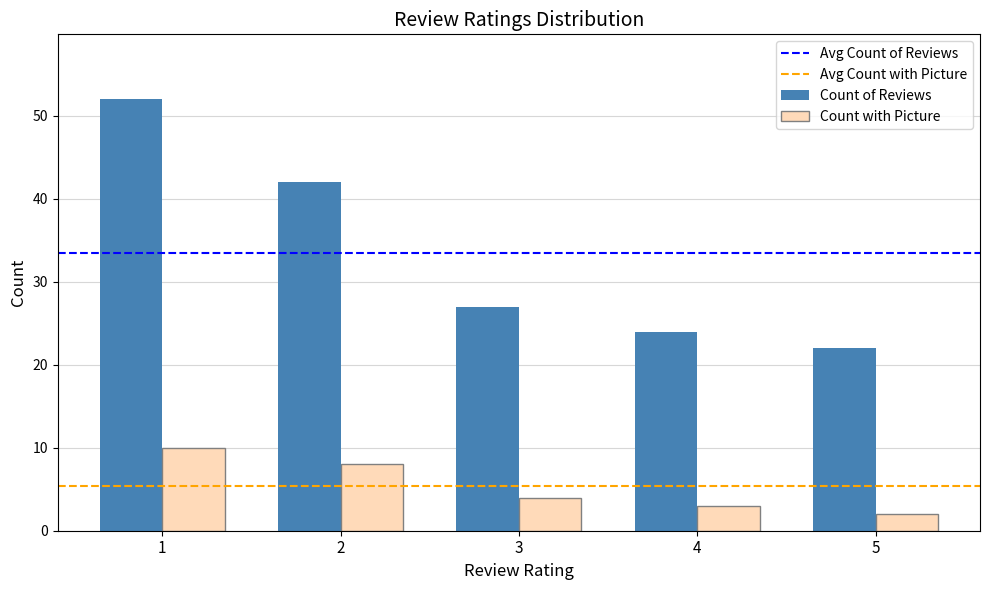

At how many categories does at least one series exceed 46?

1